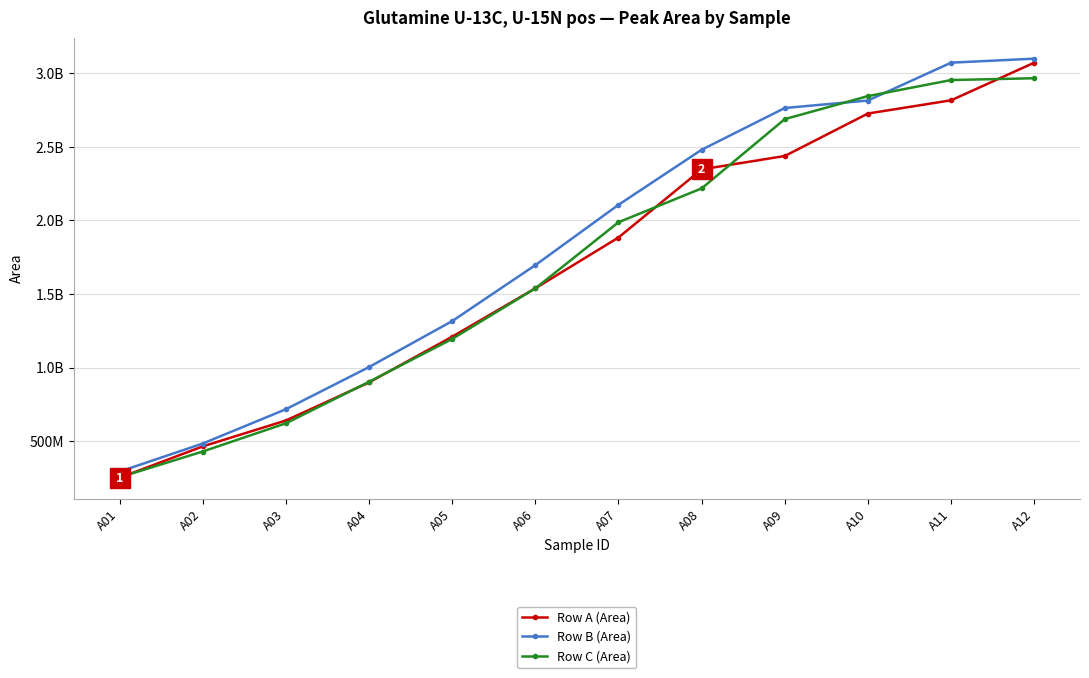

True or false: Row B (Area) has more than 0 interior local peaks.

False